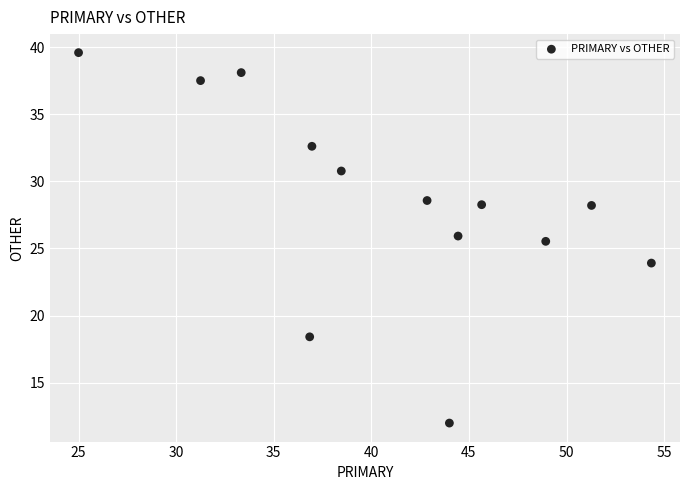

What Y value in the scatter plot is closest to 25?

25.5